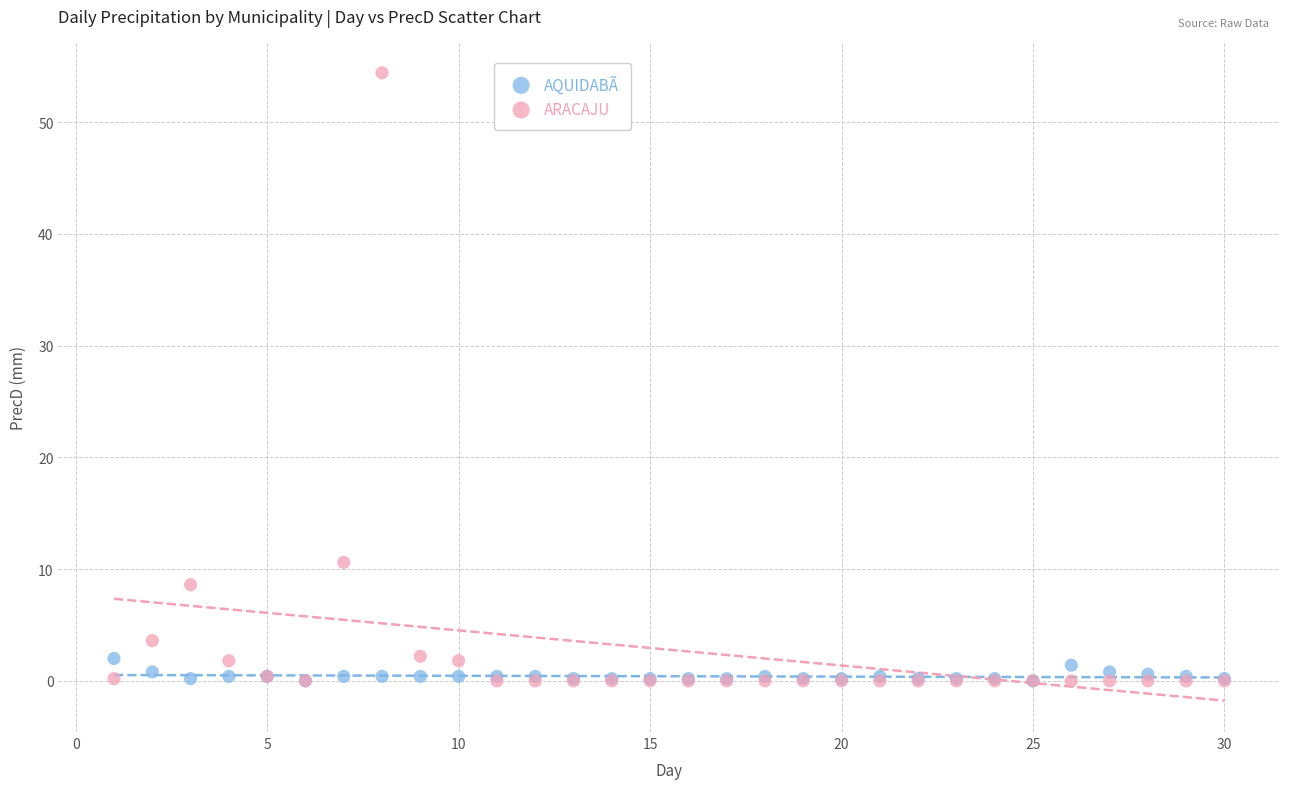

Across all series, what Y value is closest to 27?

10.6